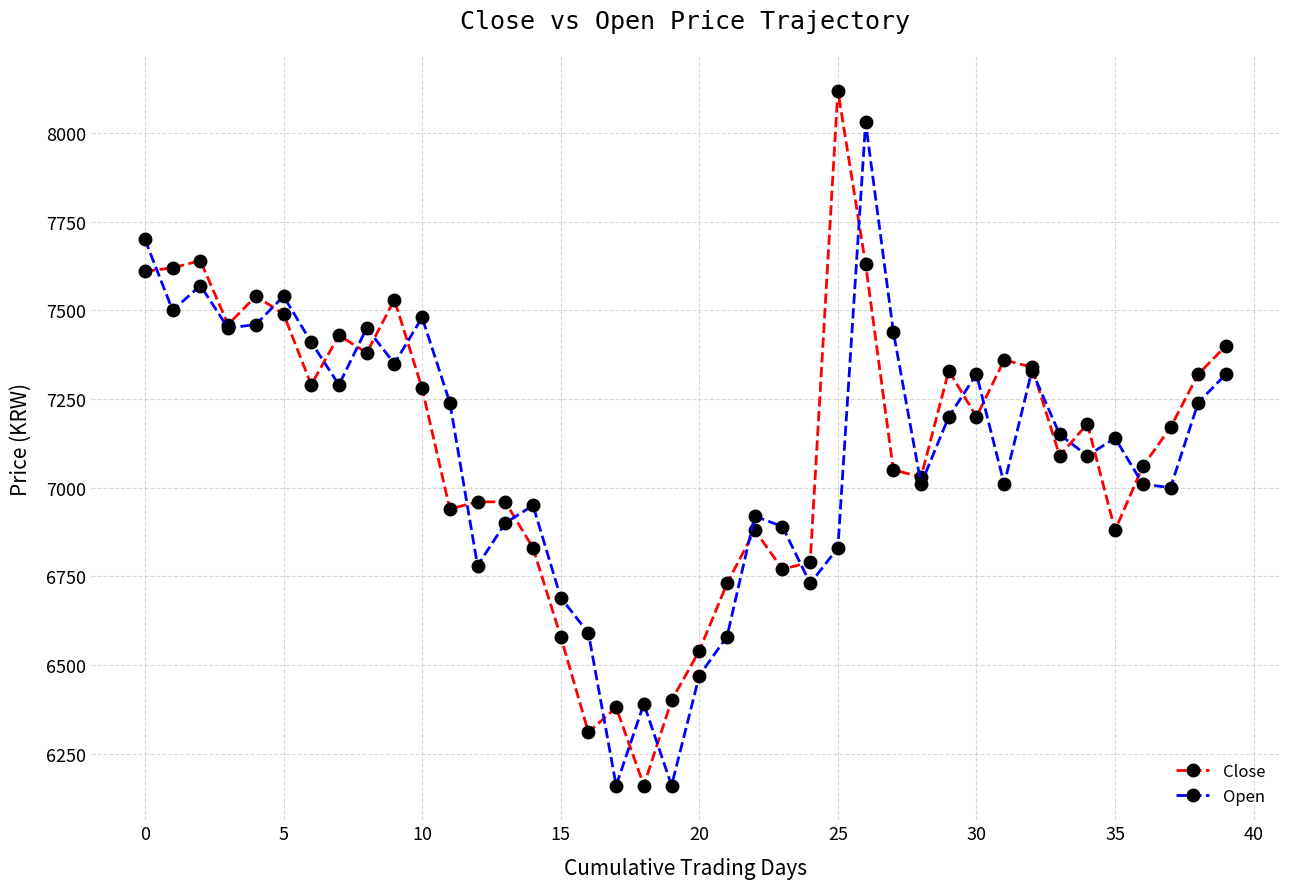

Rank the series by their average value, from lowest to highest.

Open, Close